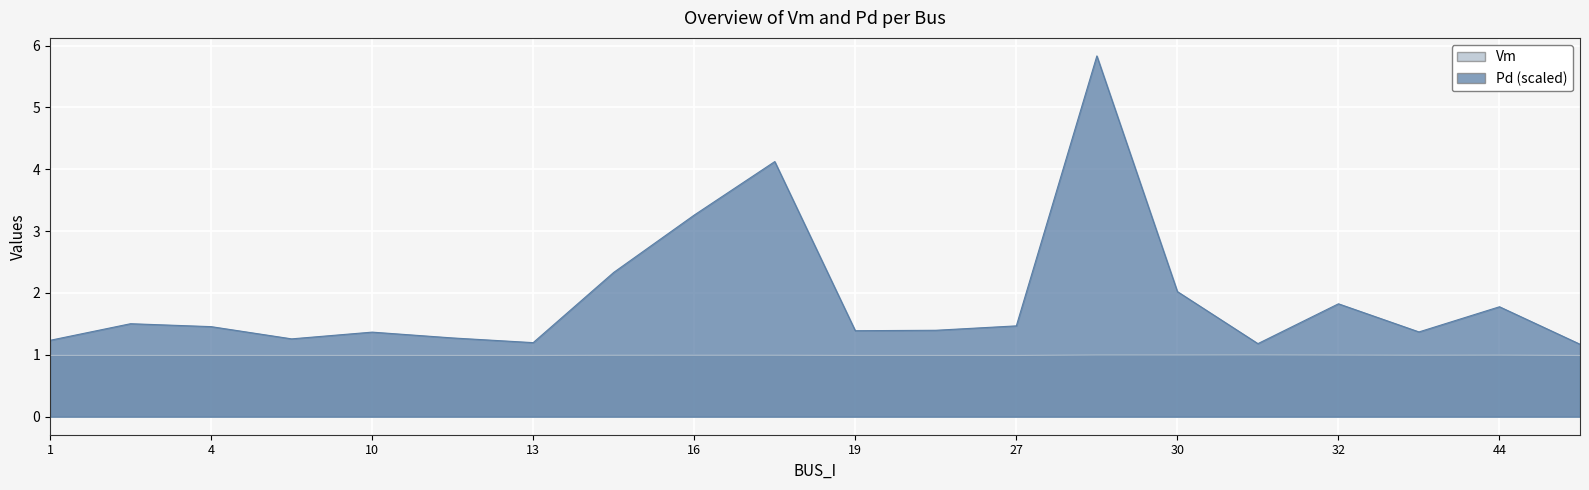

Reading right to left, what are all the values shown in this chart?

Vm: 51=1.0	44=1.0	34=1.0	32=1.0	31=1.0	30=1.0	29=1.0	27=1.0	25=1.0	19=1.0	17=1.0	16=1.0	15=1.0	13=1.0	12=1.0	10=1.0	9=1.0	4=1.0	2=1.0	1=1.0
Pd: 51=1.2	44=1.8	34=1.4	32=1.8	31=1.2	30=2.0	29=5.8	27=1.5	25=1.4	19=1.4	17=4.1	16=3.3	15=2.3	13=1.2	12=1.3	10=1.4	9=1.3	4=1.5	2=1.5	1=1.2